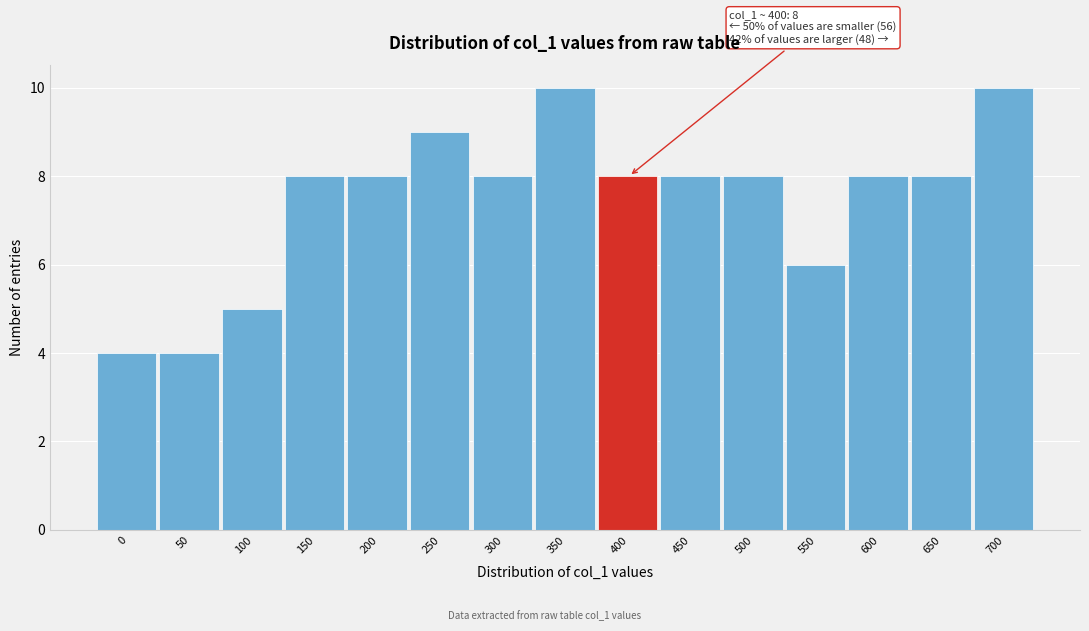

Reading right to left, transcribe all the data shown in this chart.

10	8	8	6	8	8	8	10	8	9	8	8	5	4	4